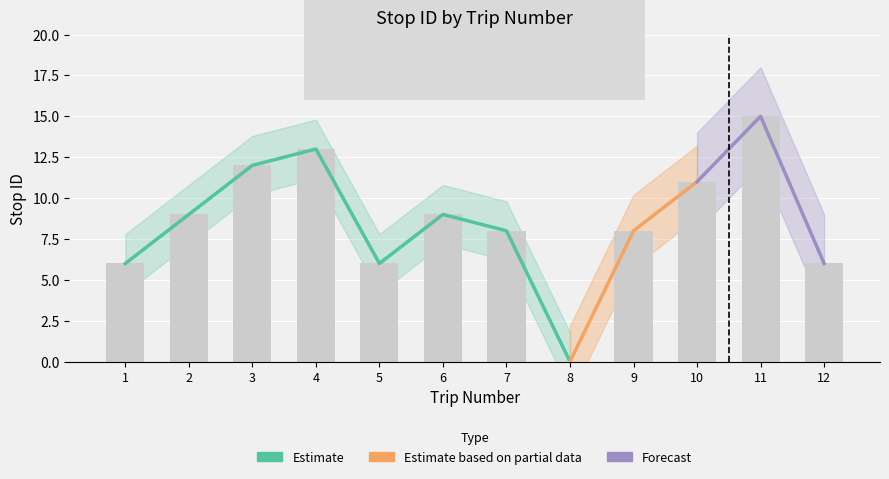

Does the chart contain any negative values?

No